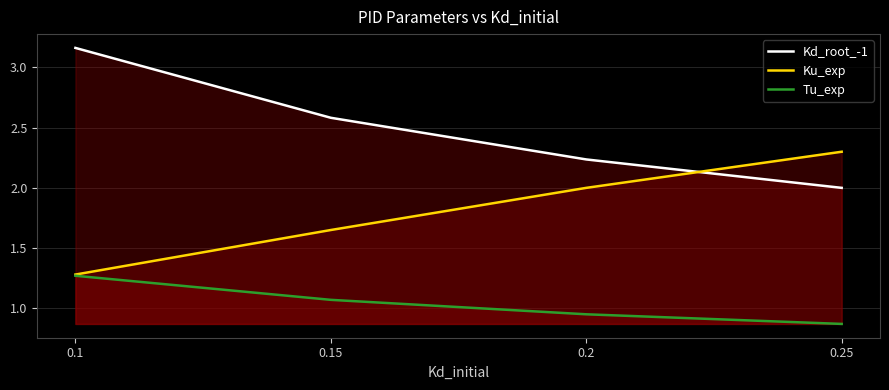

True or false: Tu_exp and Ku_exp cross at least once.

False